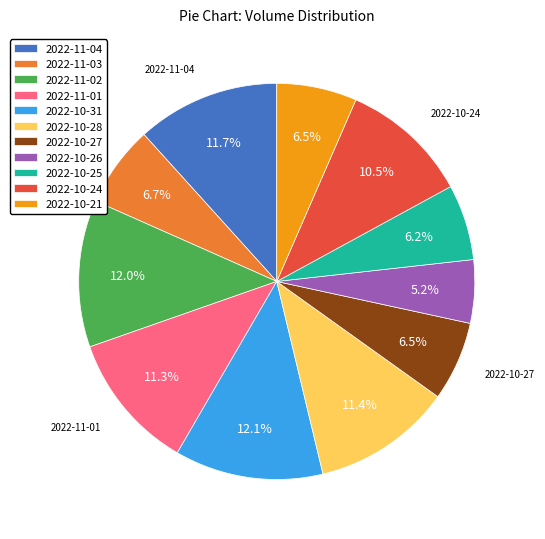

Which slice is the smallest?

2022-10-26